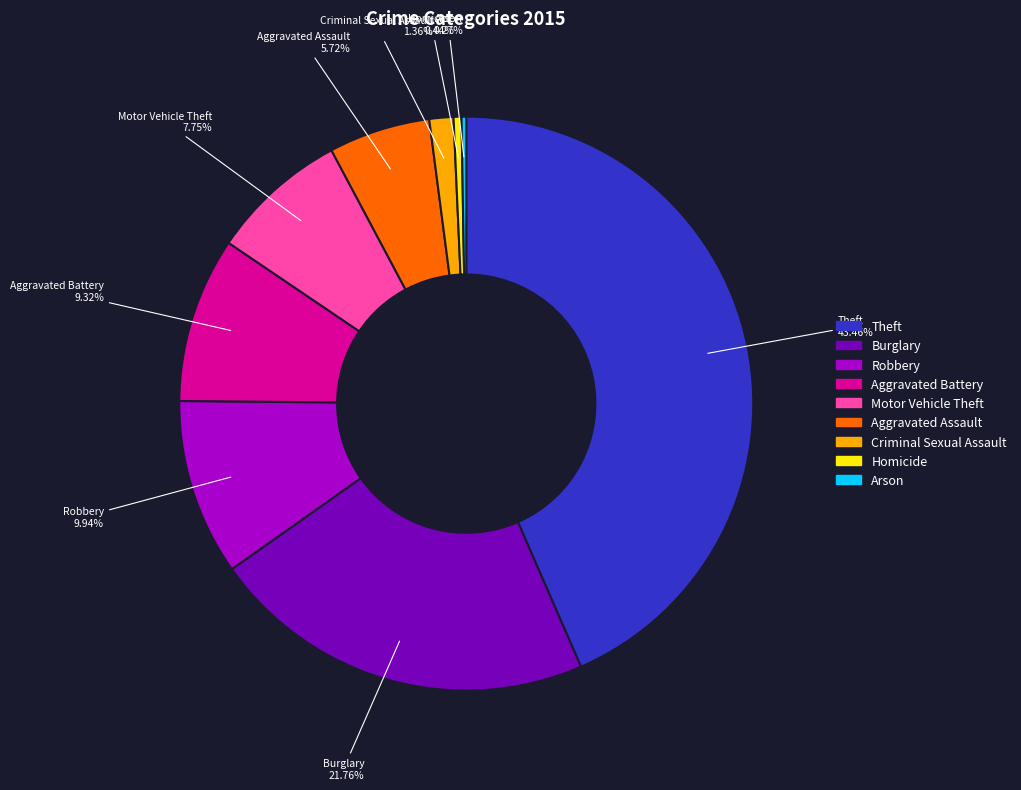

What is the ratio of the value at Aggravated Battery to the value at Homicide?

21.1